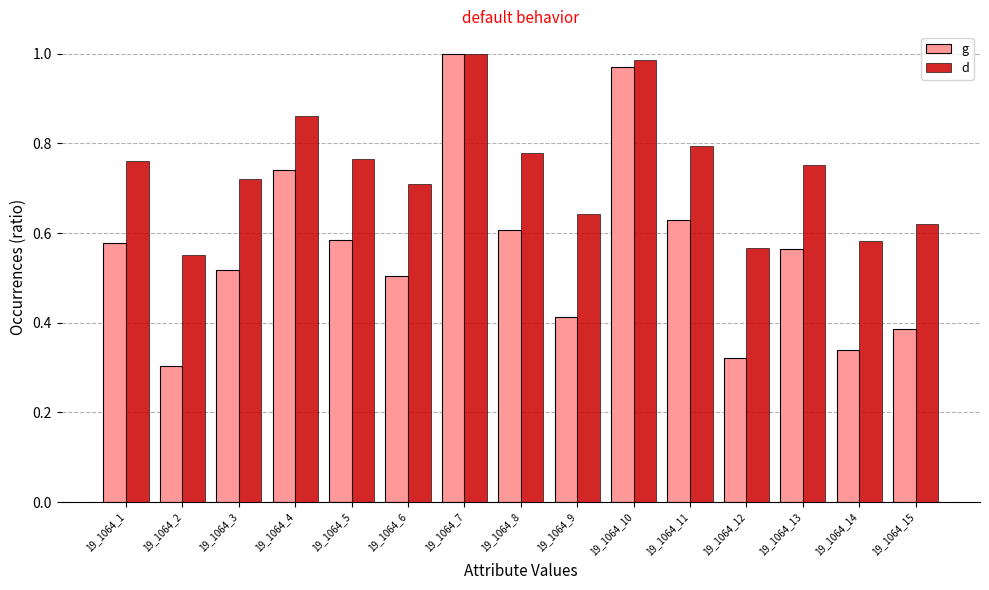

What is the sum of the d values at 19_1064_15 and 19_1064_7?

1.6